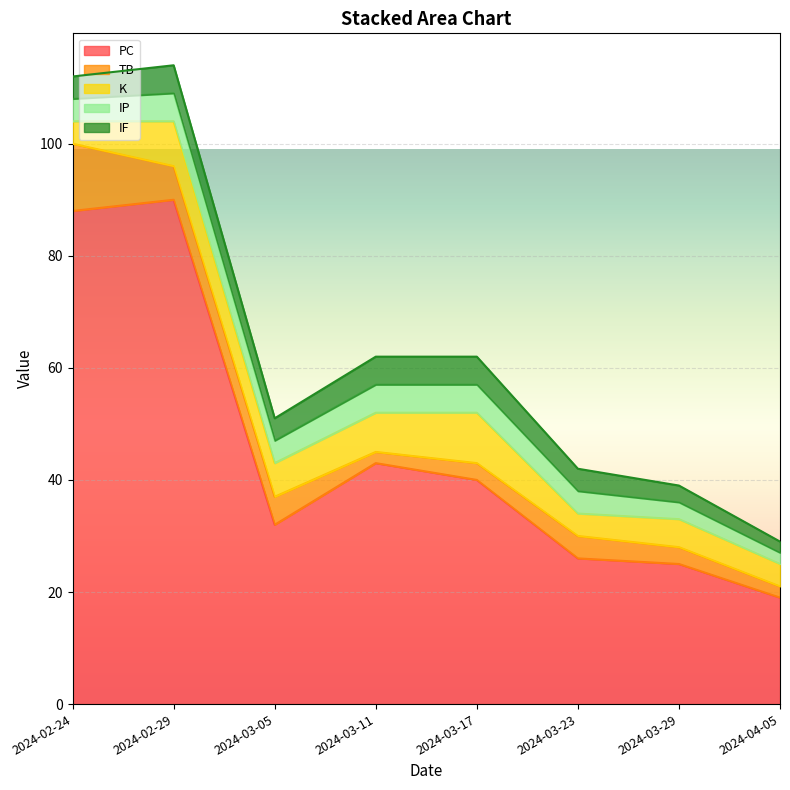

Which category has the lowest value in the IP series?

2024-04-05